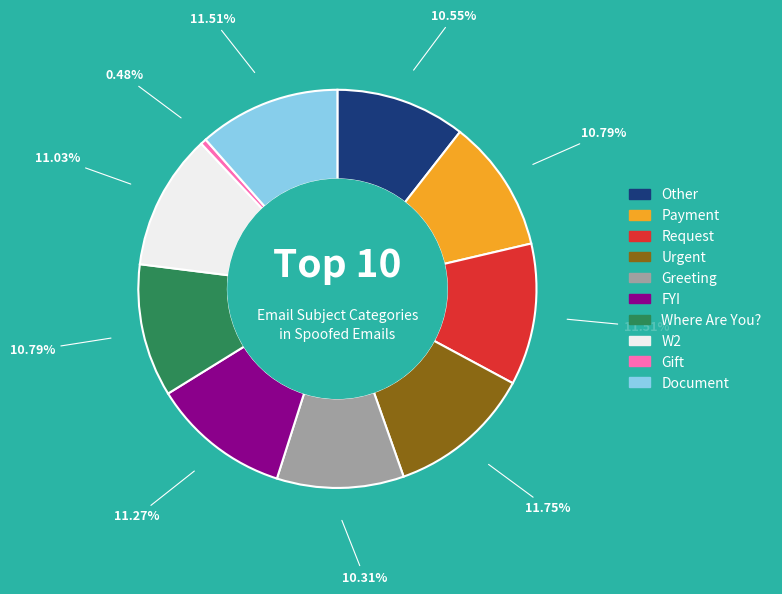

Is there any slice that represents more than half of the pie?

No